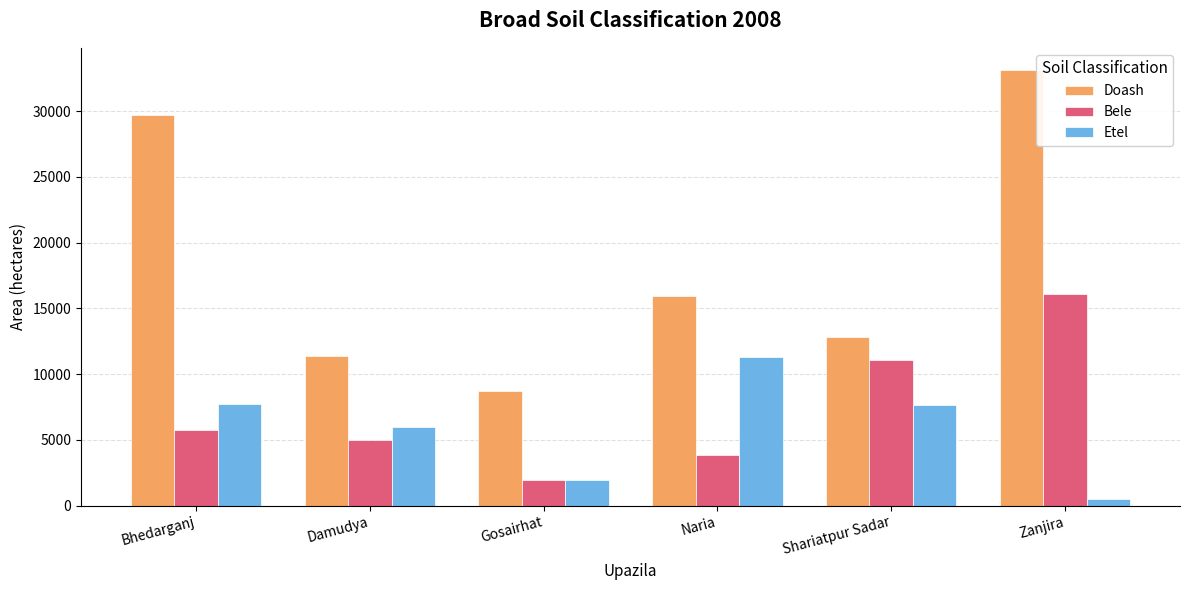

What is the approximate value of Etel at Gosairhat?

1915